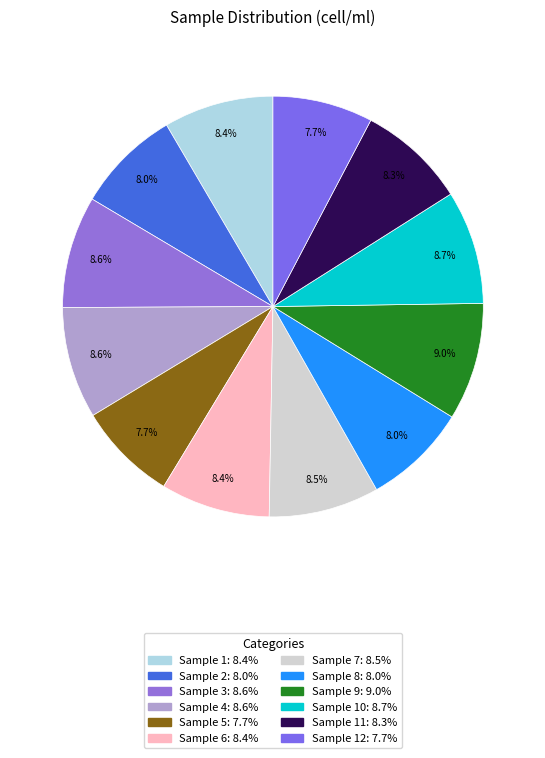

How many slices are in this pie chart?

12